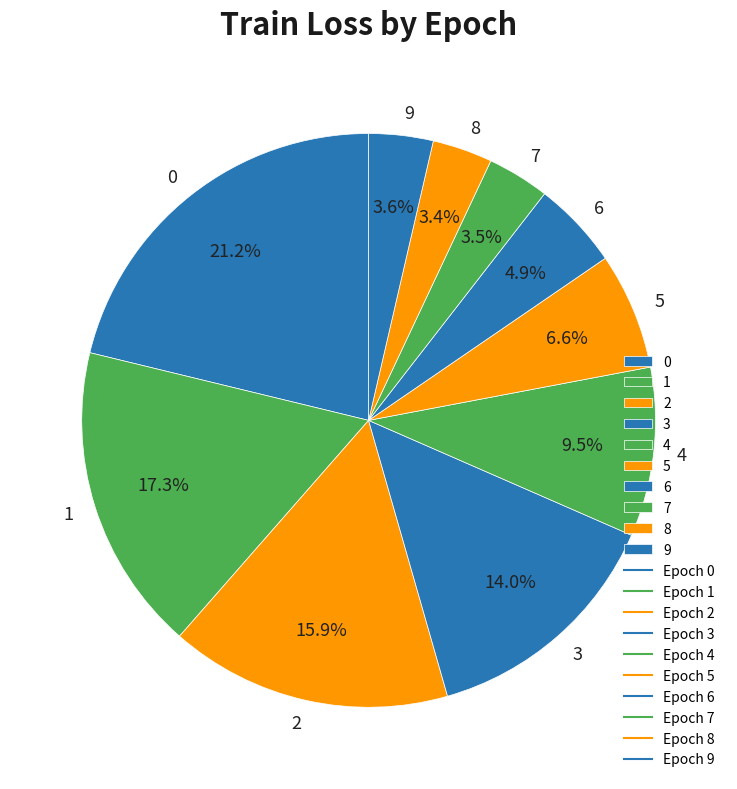

True or false: 3 accounts for 14% of the total.

True